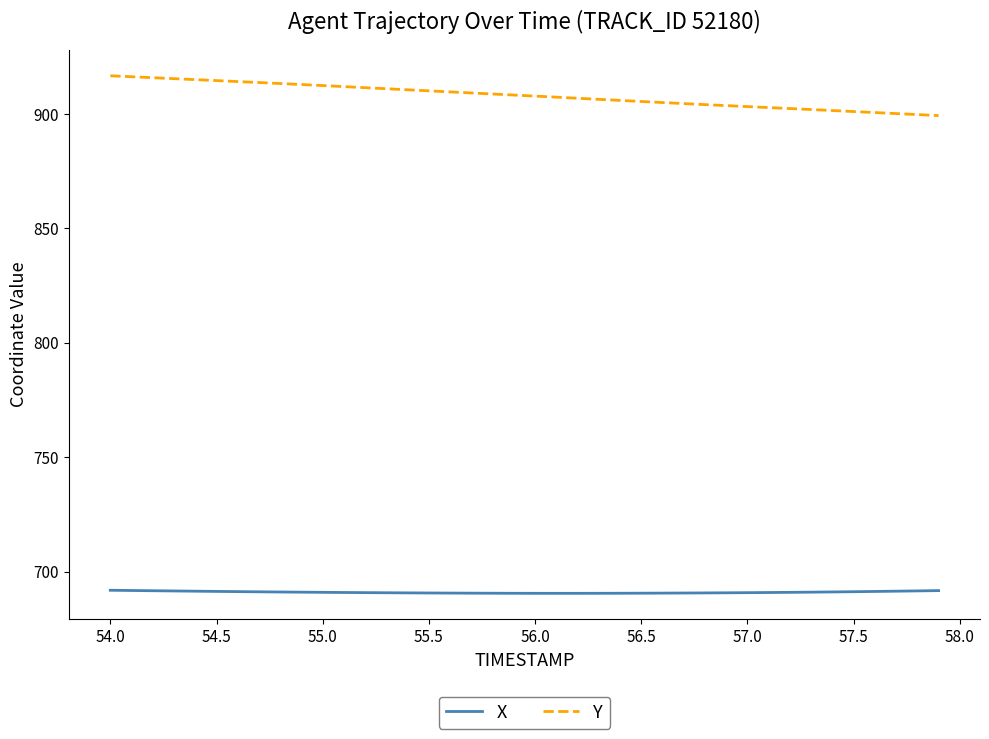

Which series has the largest total across all categories?

Y